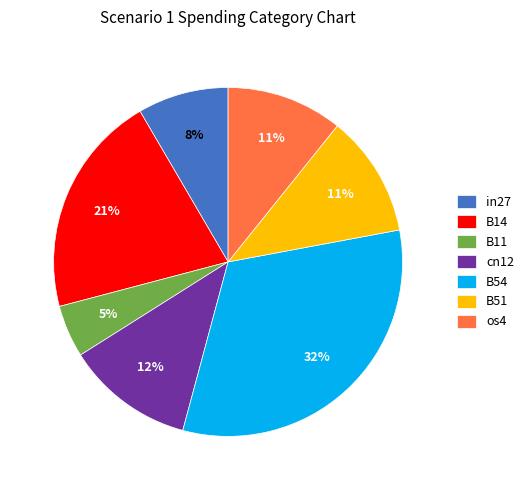

Which has a higher value, B11 or B51?

B51